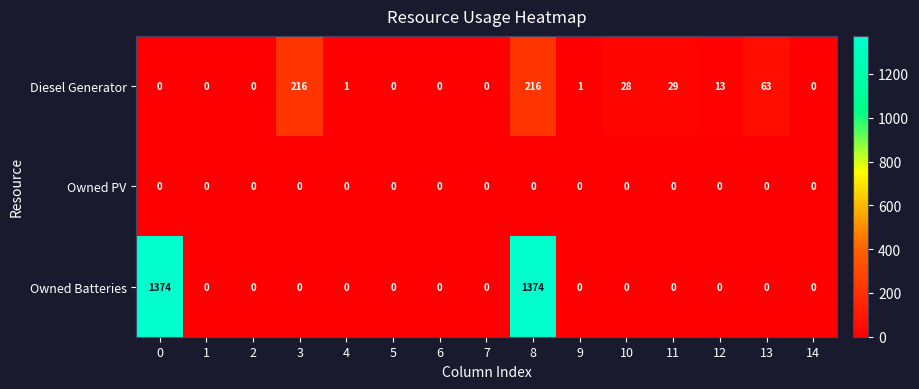

Which series has the widest spread of values?

Owned Batteries